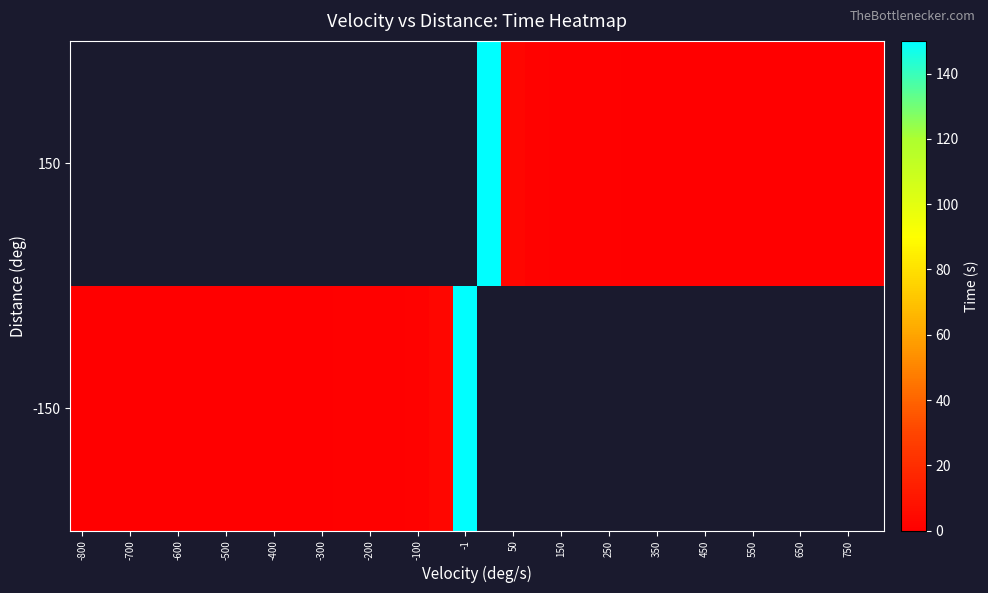

At which label does -150 reach its minimum?

-800